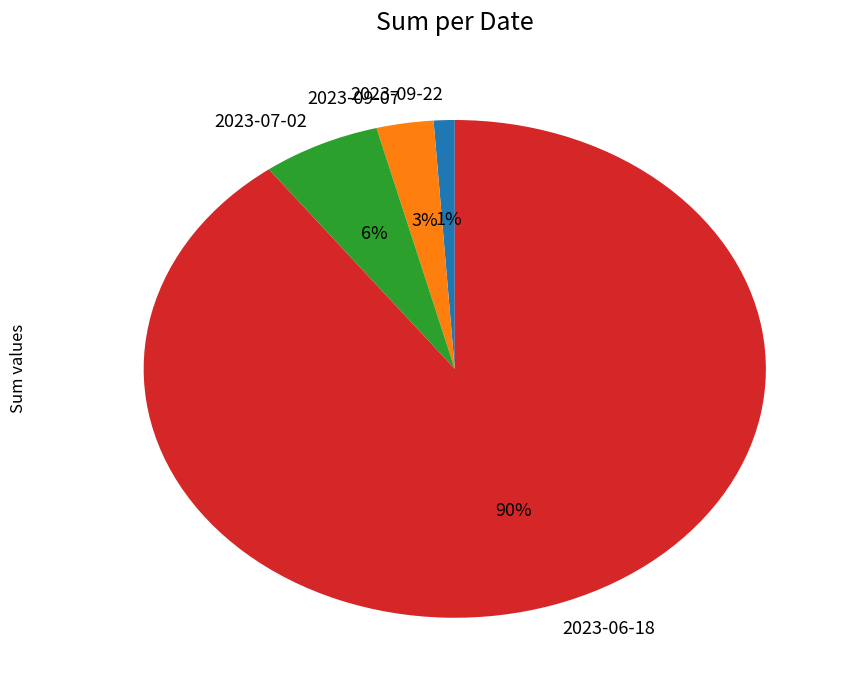

How many segments does this pie chart have?

4